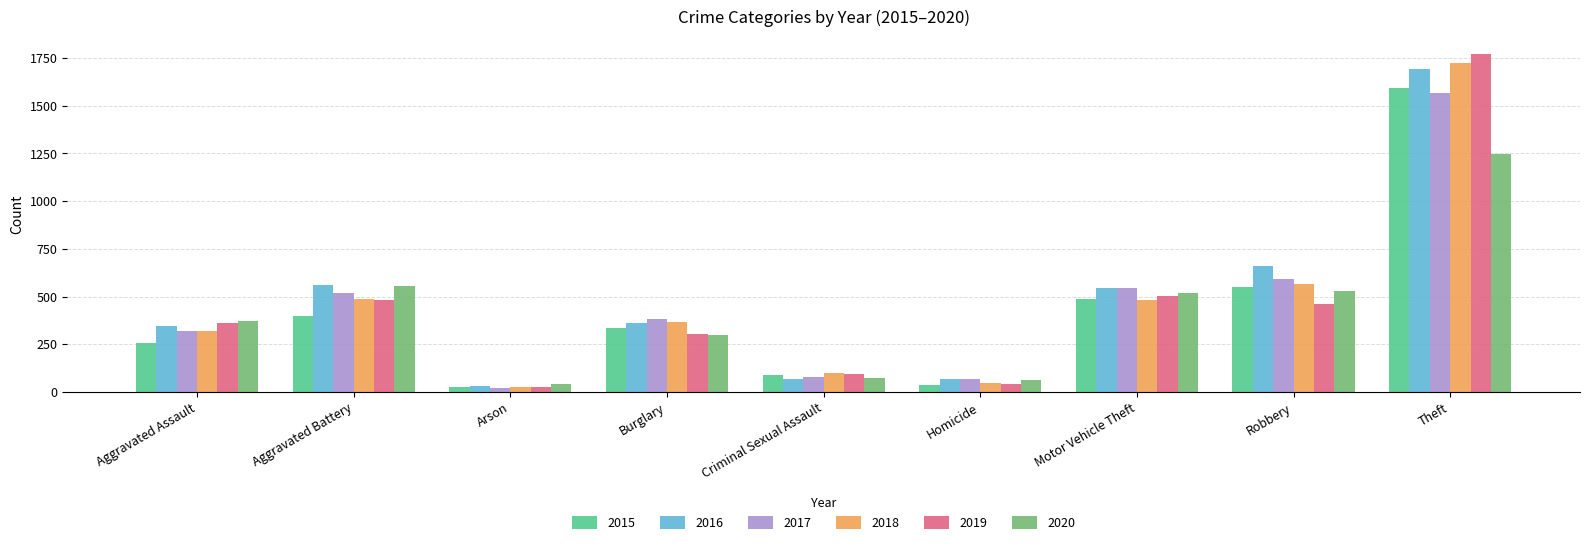

What is the total value across all series at Aggravated Battery?

3005